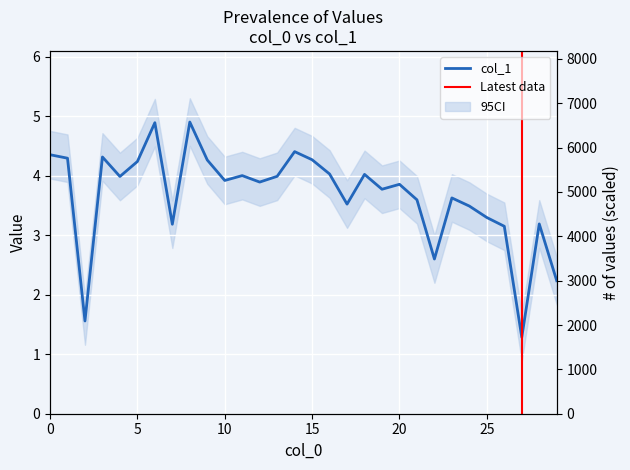

Is this an area chart (filled region under the line)?

No